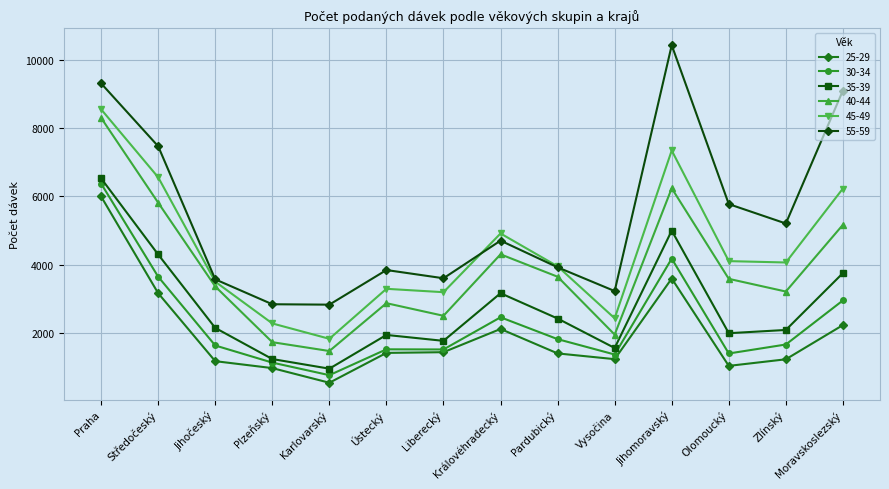

How many data points in 25-29 are less than 1413?

7